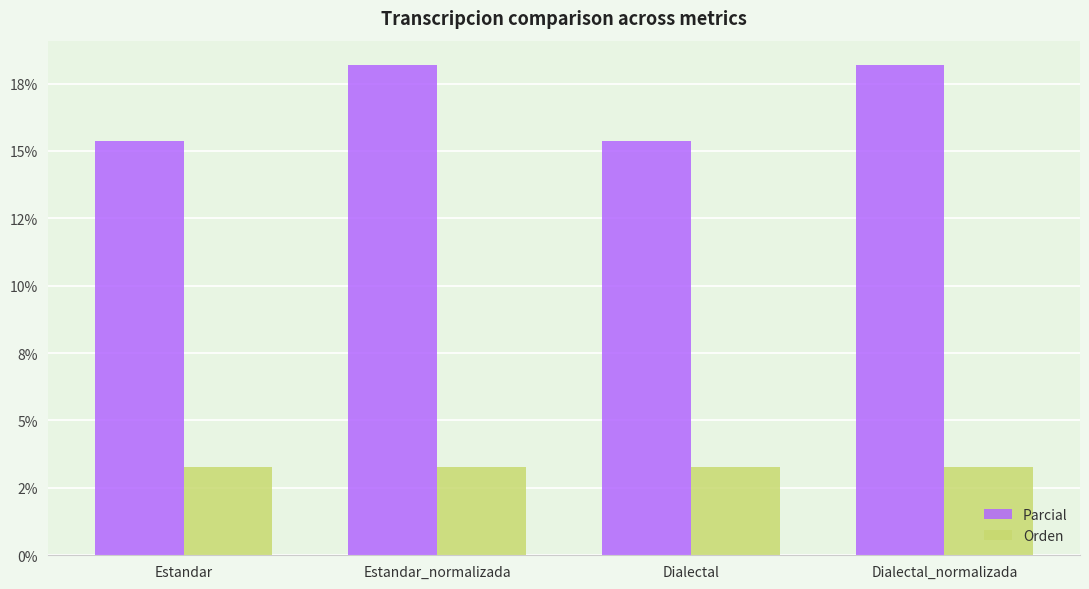

What are all the series names shown in the legend?

Parcial, Orden